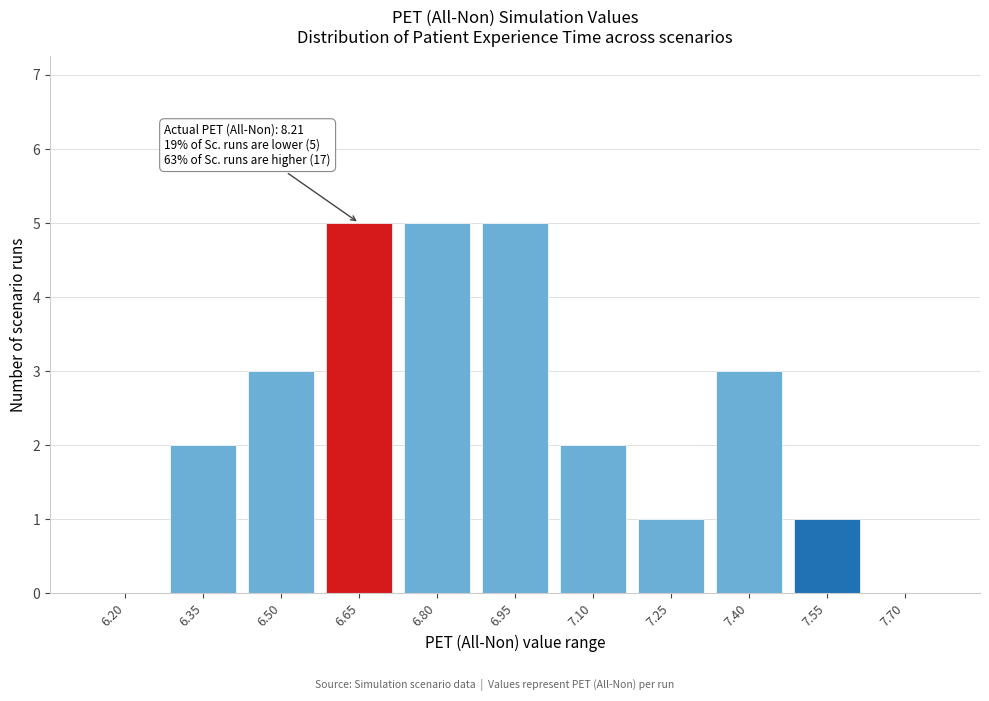

Reading right to left, extract all data points from this chart.

7.70=0	7.55=1	7.40=3	7.25=1	7.10=2	6.95=5	6.80=5	6.65=5	6.50=3	6.35=2	6.20=0